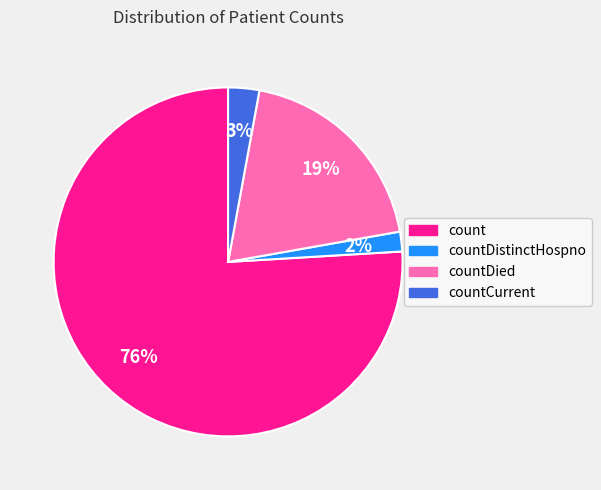

Rank the categories by value from lowest to highest.

countDistinctHospno, countCurrent, countDied, count